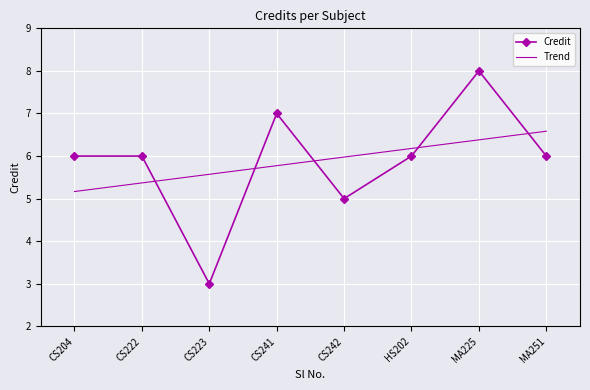

Which category has the lowest value across all series?

CS223